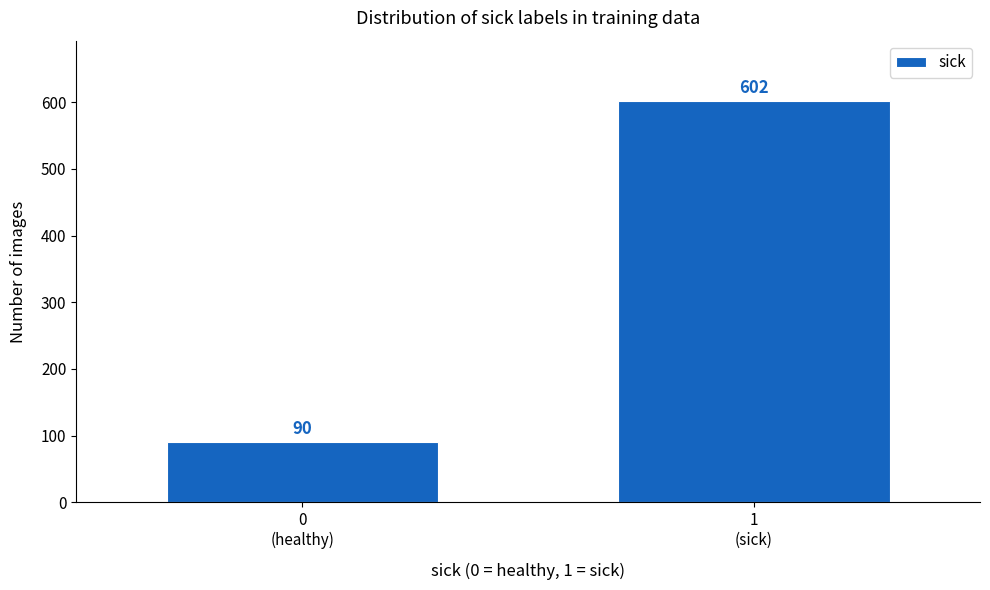

Reading left to right, transcribe all the data shown in this chart.

90	602